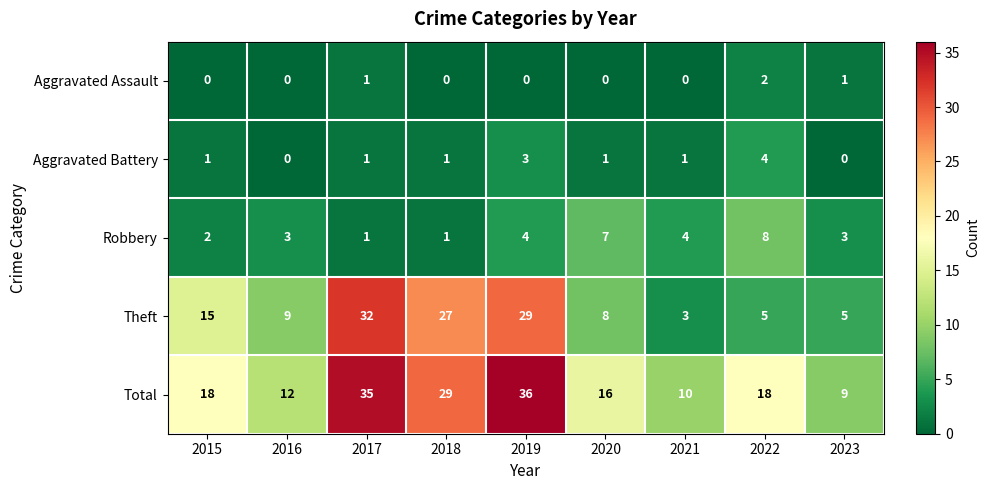

Which series changed the most between 2016 and 2021?

Theft